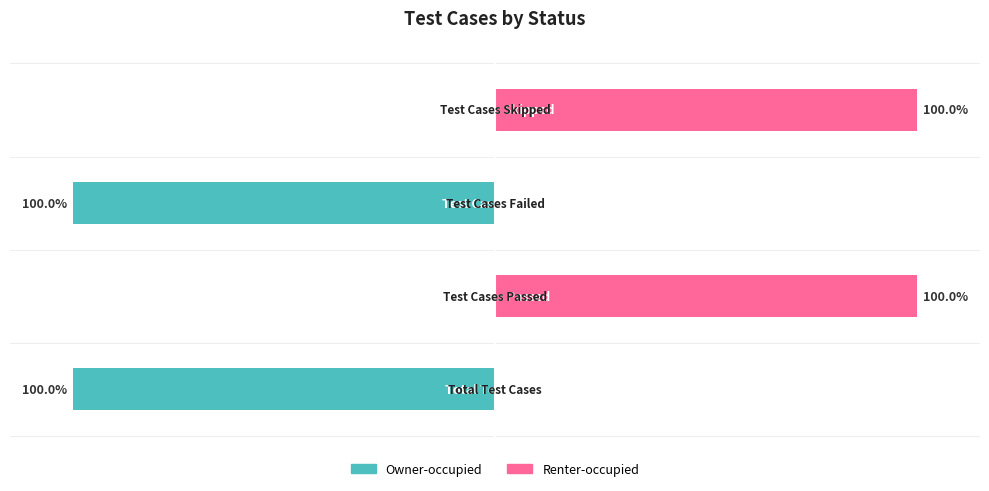

What is the sum of all Owner-occupied values?

-200